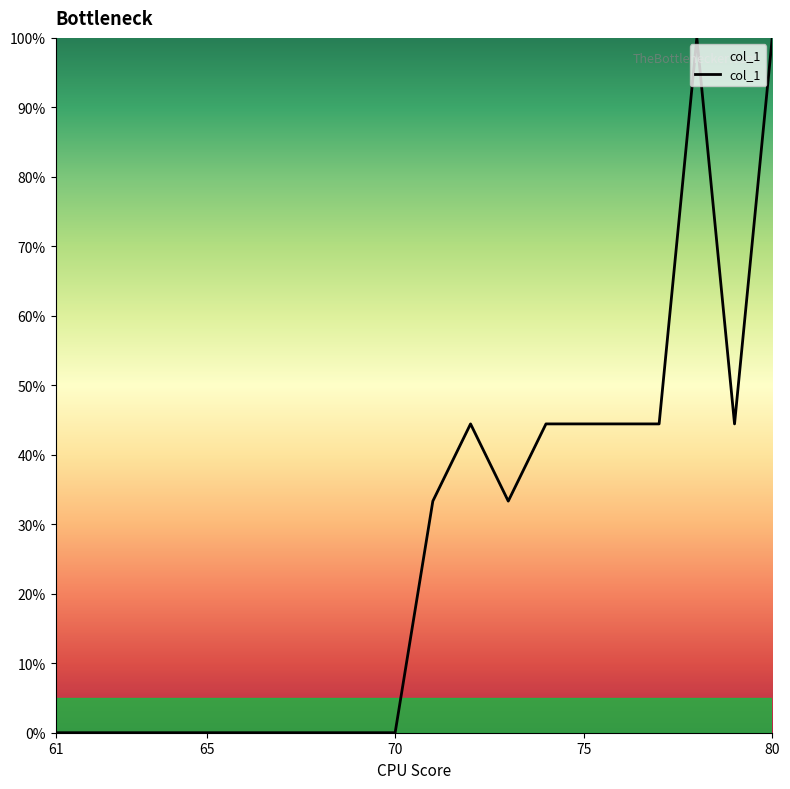

What is the greatest value displayed?

100.0